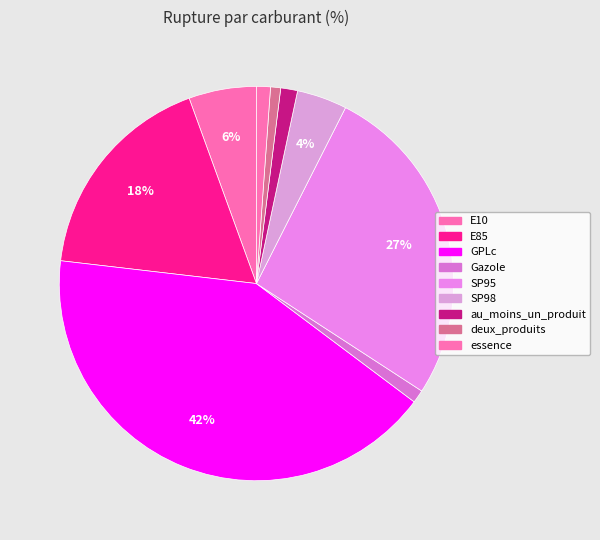

Which has a higher value, SP98 or au_moins_un_produit?

SP98